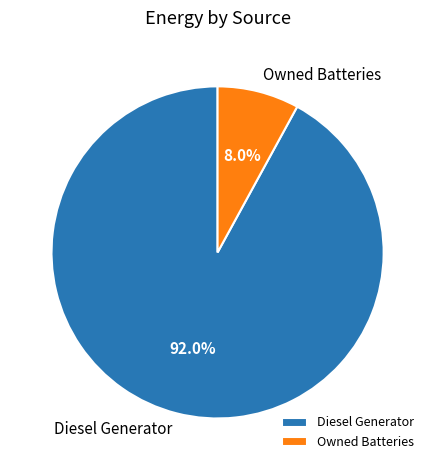

Count the number of slices in the pie.

2